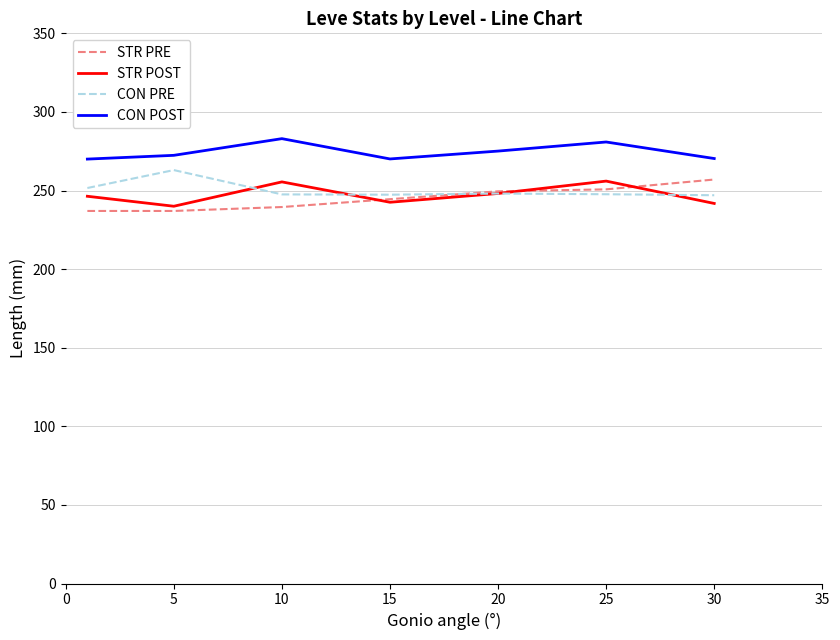

Which series has the largest total across all categories?

CON POST